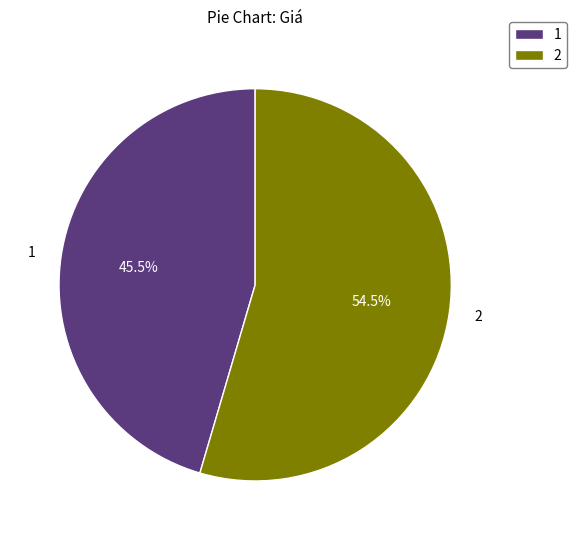

Which slice represents more than half of the pie?

2